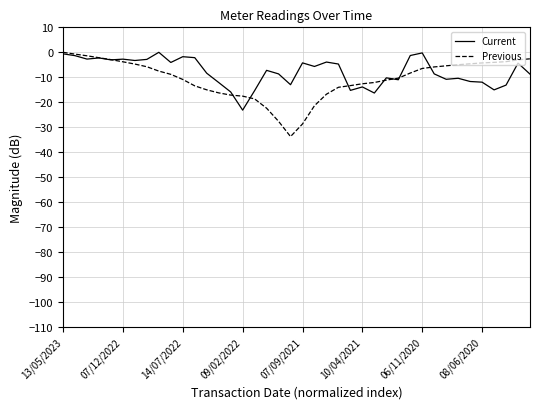

What is the difference between the second highest and second lowest values in the Current series?

16.1